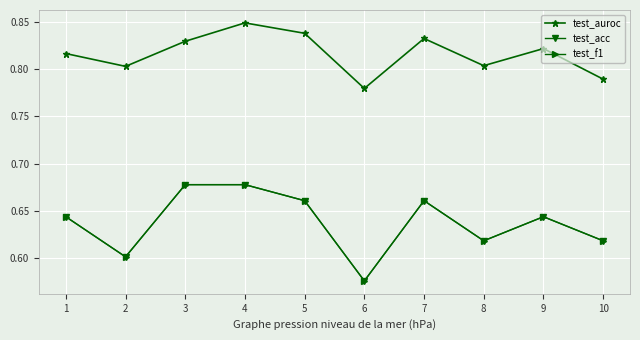

Is it true that test_auroc equals 0.8 at 2?

True